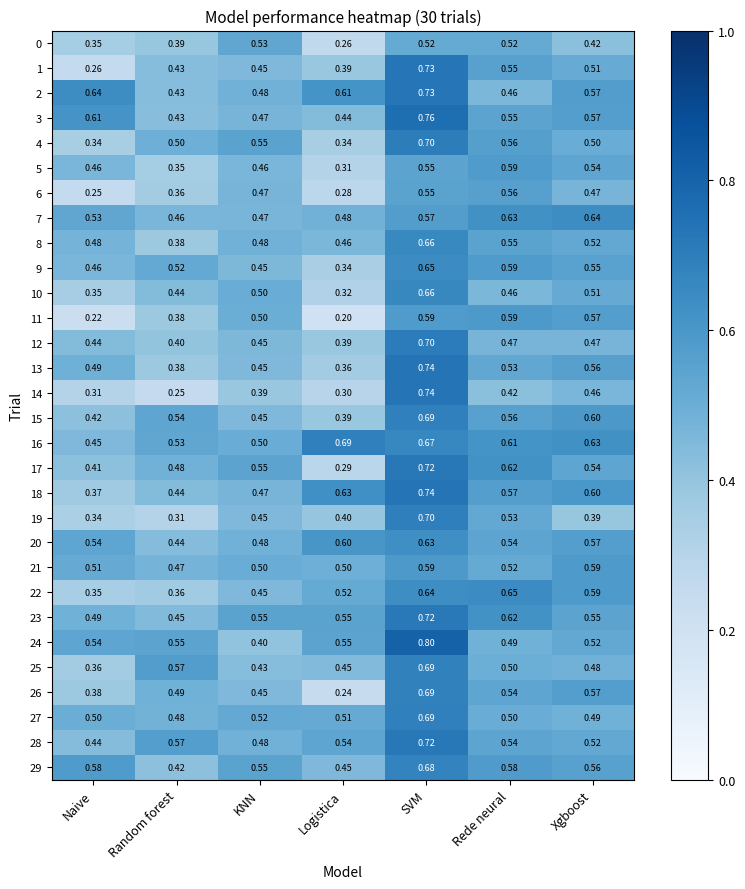

How many series are shown in this chart?

30